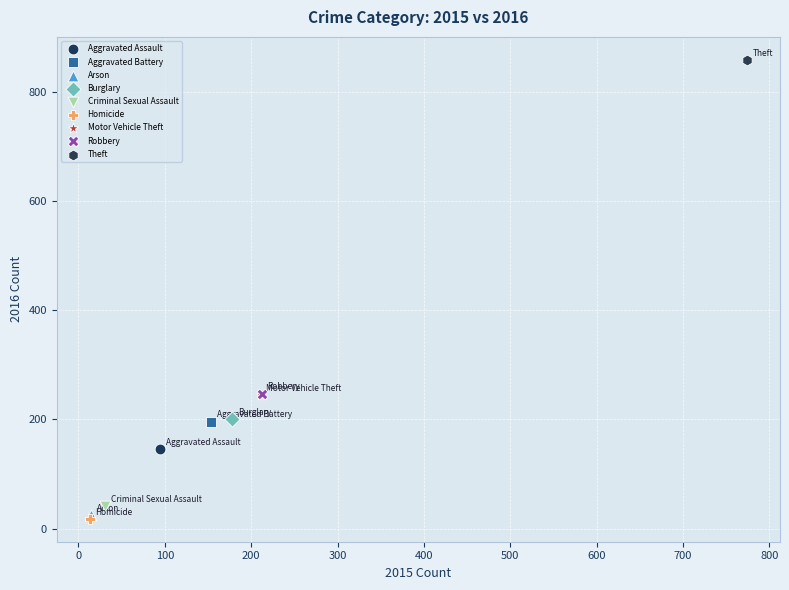

What are all the series names shown in the legend?

Aggravated Assault, Aggravated Battery, Arson, Burglary, Criminal Sexual Assault, Homicide, Motor Vehicle Theft, Robbery, Theft